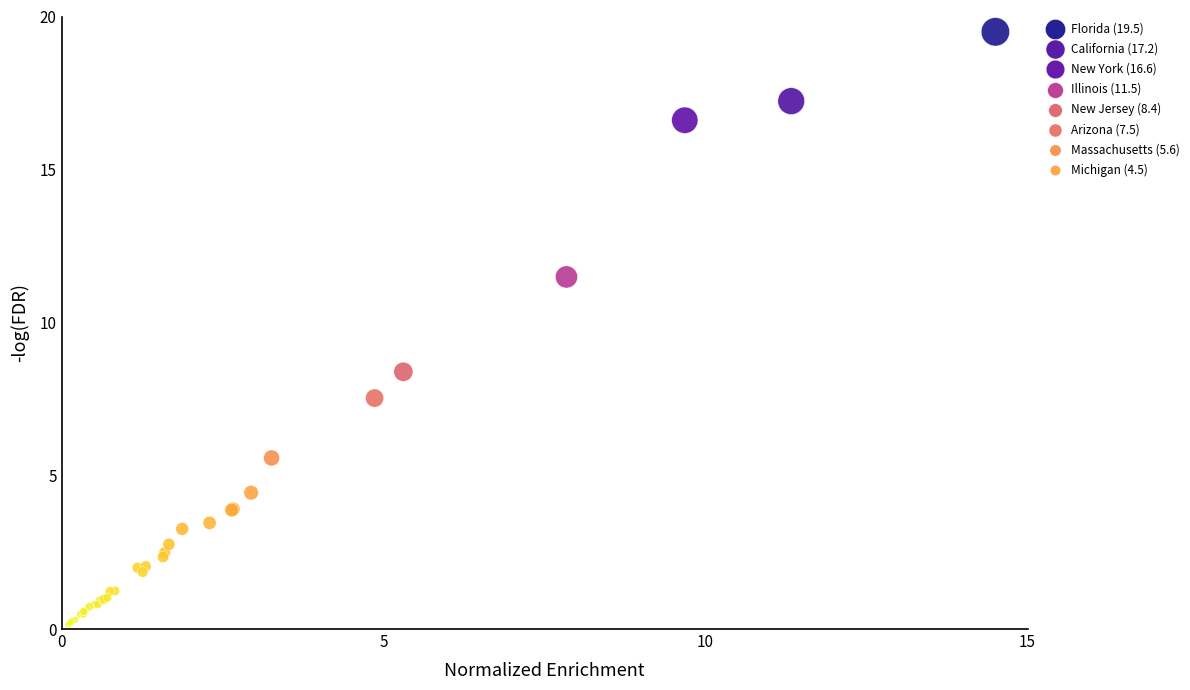

What Y value in the scatter plot is closest to 9?

8.4